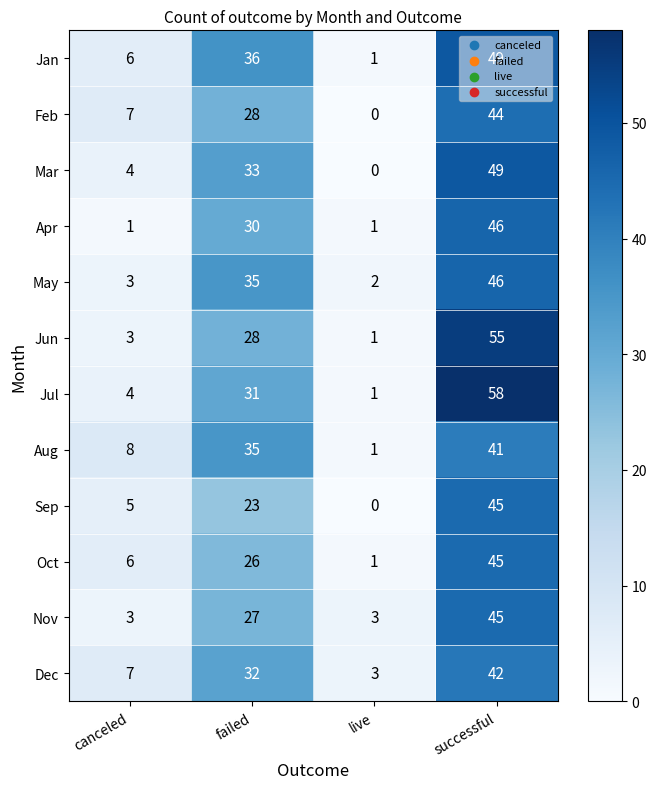

How many distinct data groups are displayed?

12